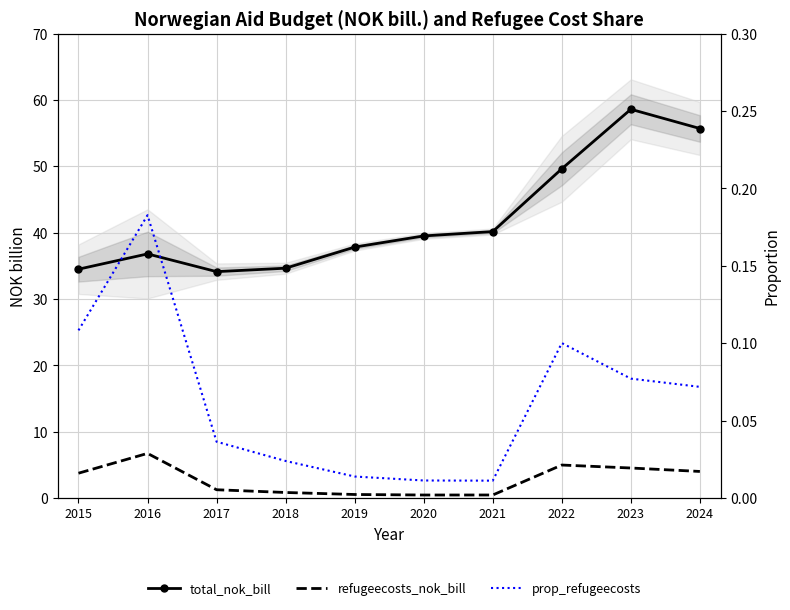

True or false: total_nok_bill has more than 1 interior local peaks.

True